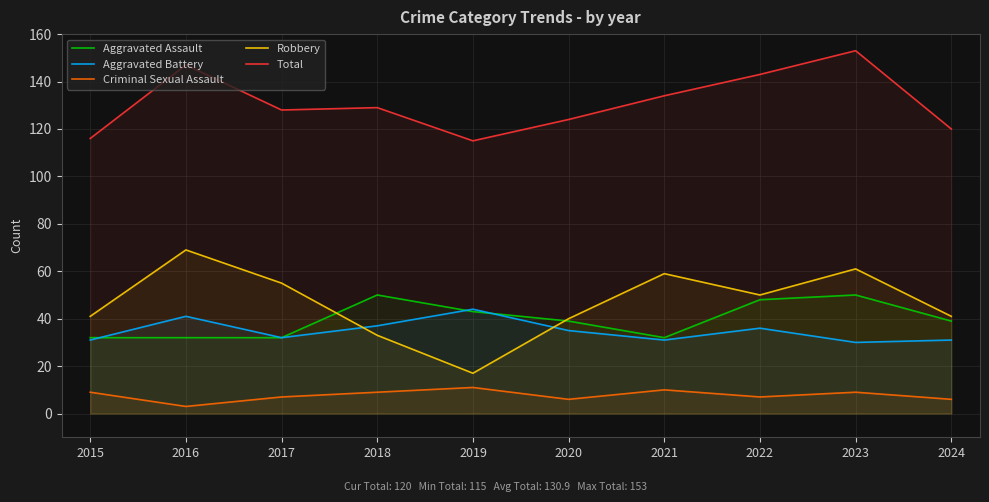

True or false: Aggravated Battery has more than 1 interior local peaks.

True